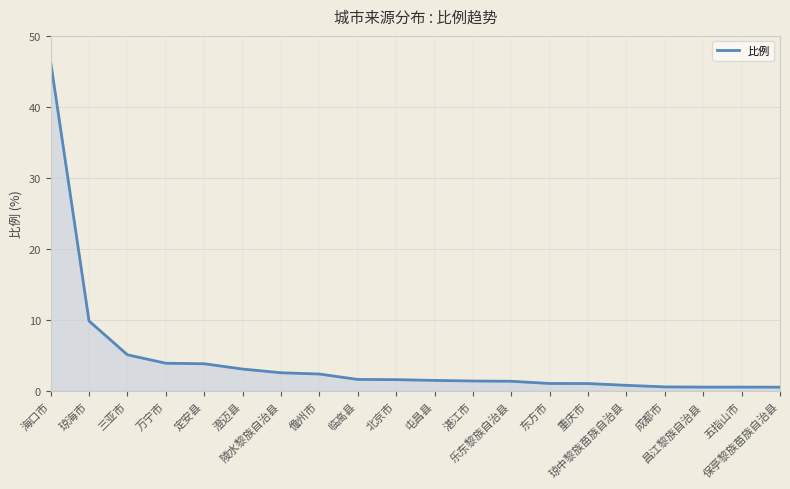

At which label does the data first exceed 1?

海口市